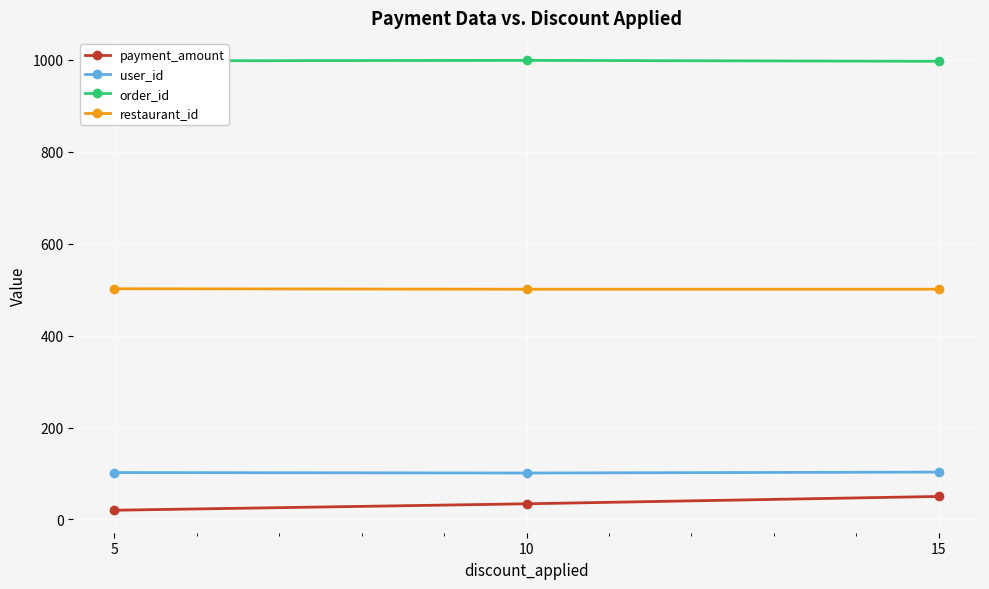

What is the average value of the order_id series?

998